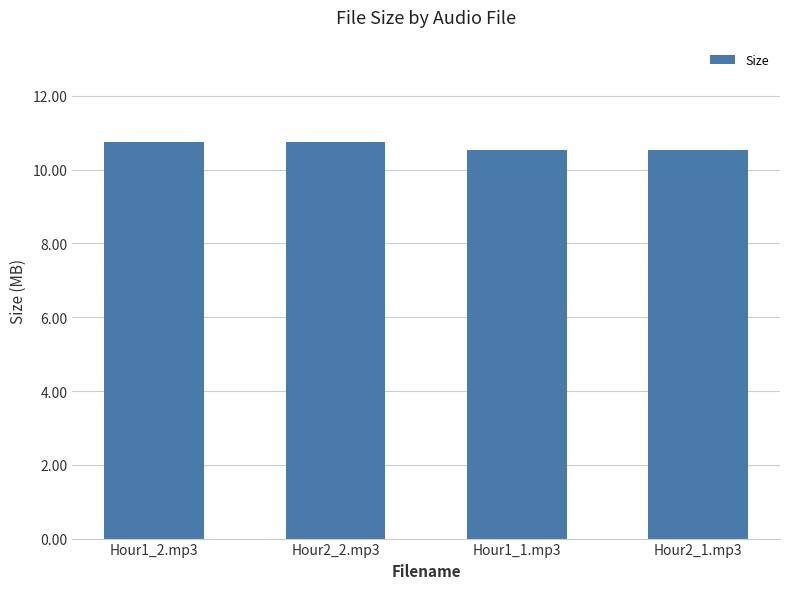

What is the value of the 3rd bar from the left?

10.5